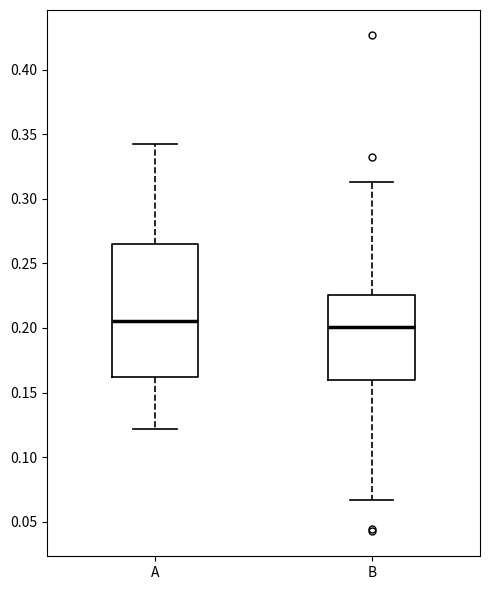

Reading left to right, transcribe this box plot: for each box, give where its median line is, the range the box spans, and where its two whiskers end, as read against the y-axis. The values are not printed on the chart, so give them approximately, as read against the axis.

A: median 0.205, box 0.160 to 0.265, whiskers 0.120 to 0.340
B: median 0.200, box 0.160 to 0.225, whiskers 0.065 to 0.315